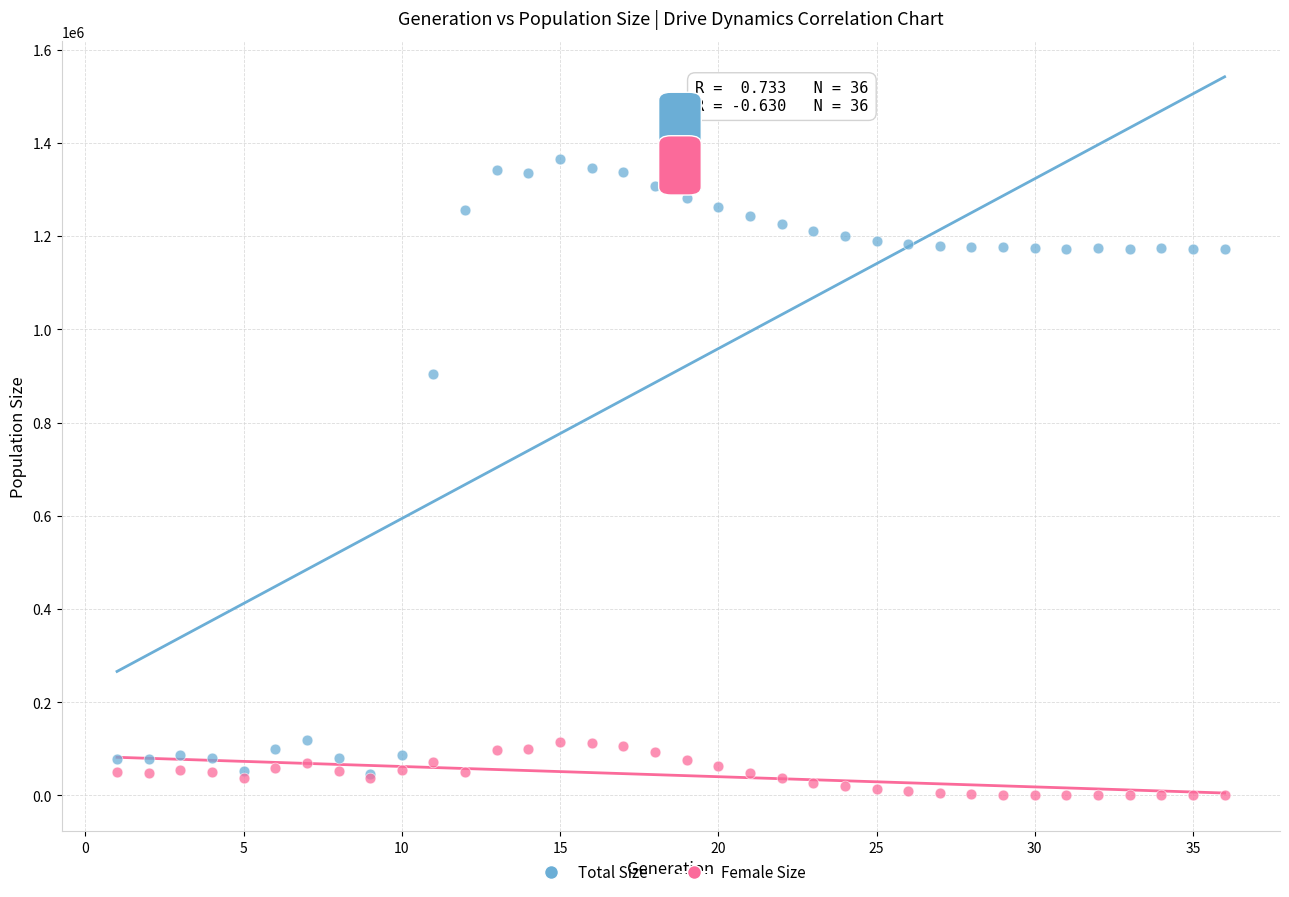

Across all series, what Y value is closest to 682264?

904574